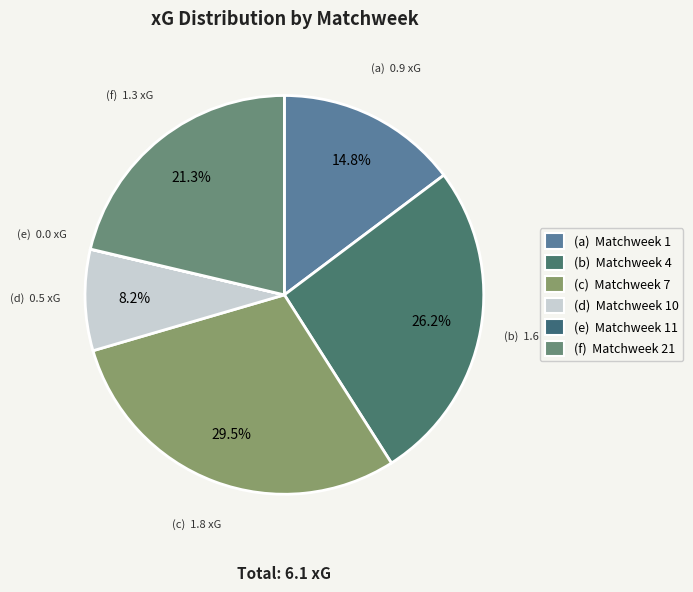

Is there a majority slice in this chart?

No